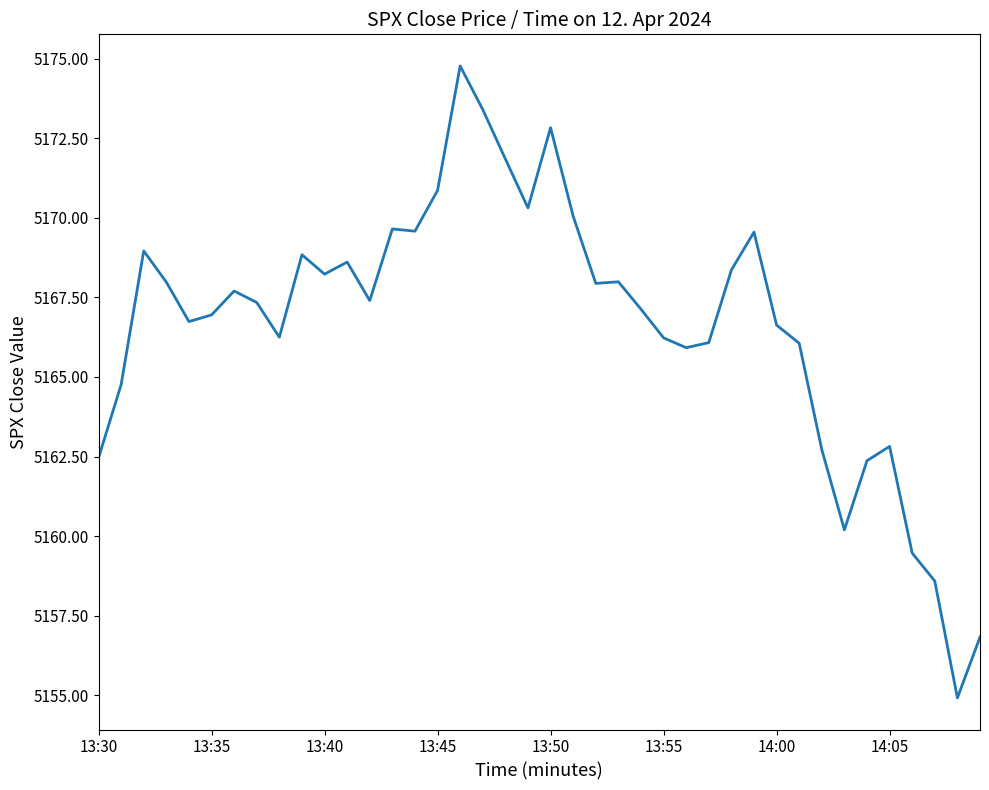

What is the minimum value shown in the chart?

5154.9